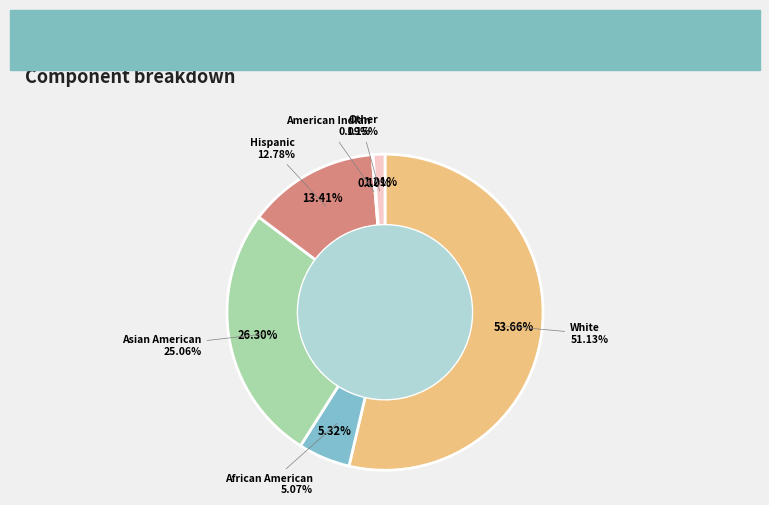

Which has a higher value, White or American Indian?

White